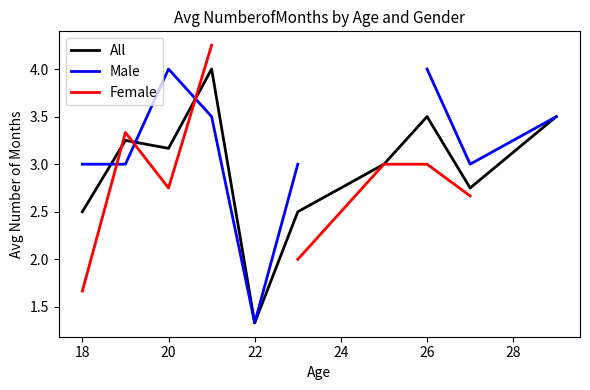

True or false: All has a value of 3.8 at 18.

False